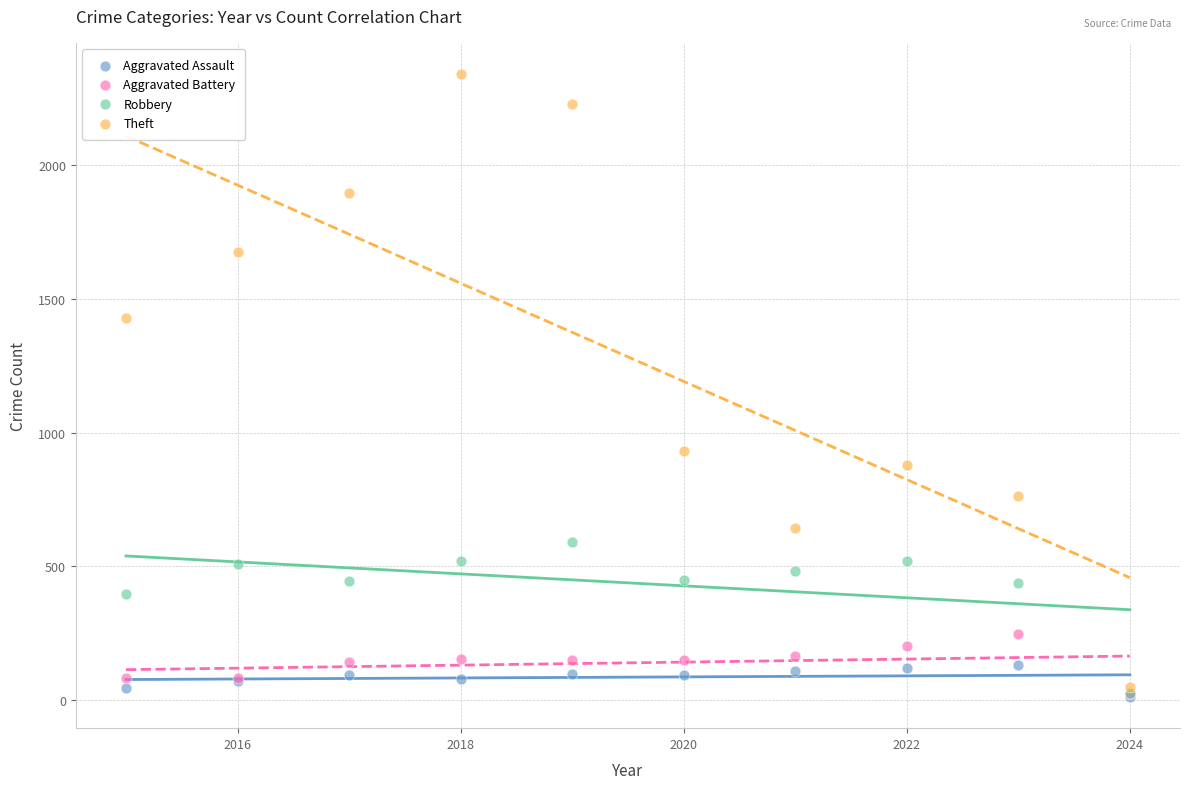

In the Theft series, what Y value is closest to 1195?

1429